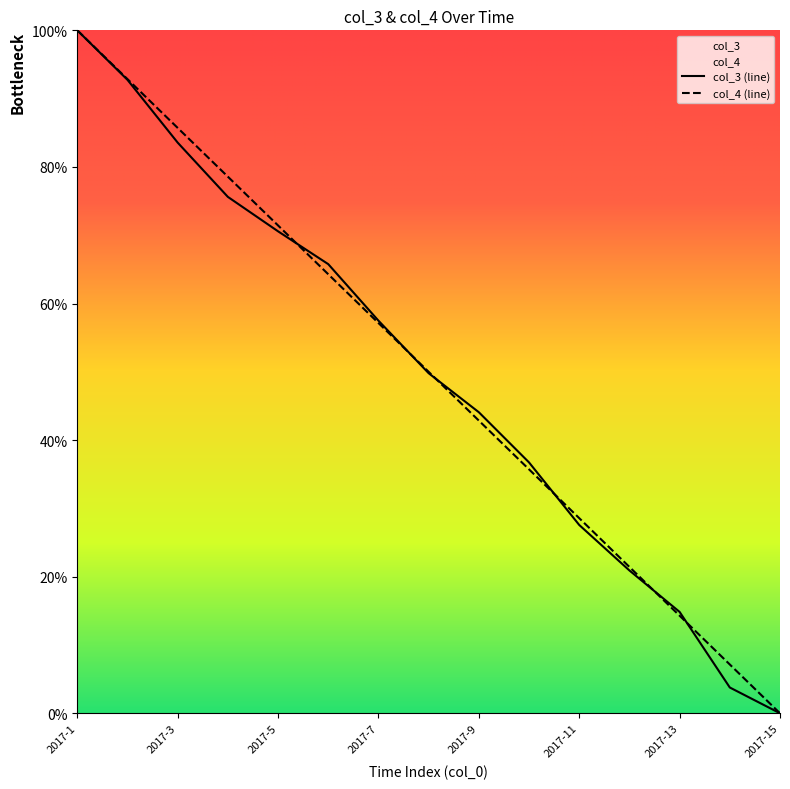

True or false: col_4 has more than 1 interior local peaks.

False